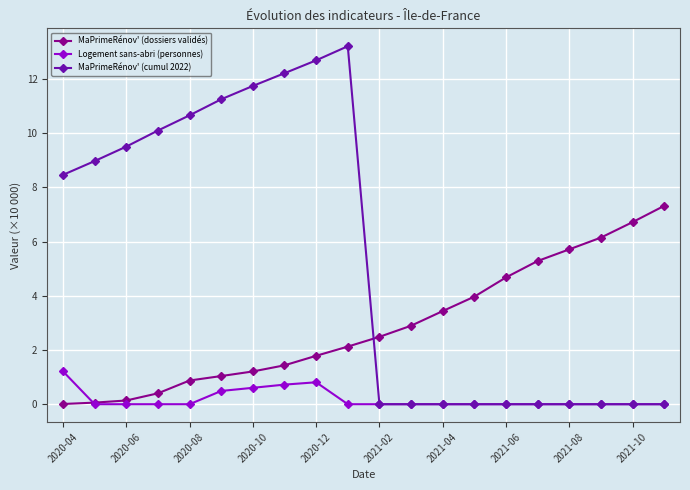

What is the average value of the MaPrimeRénov' (cumul 2022) series?

5.4